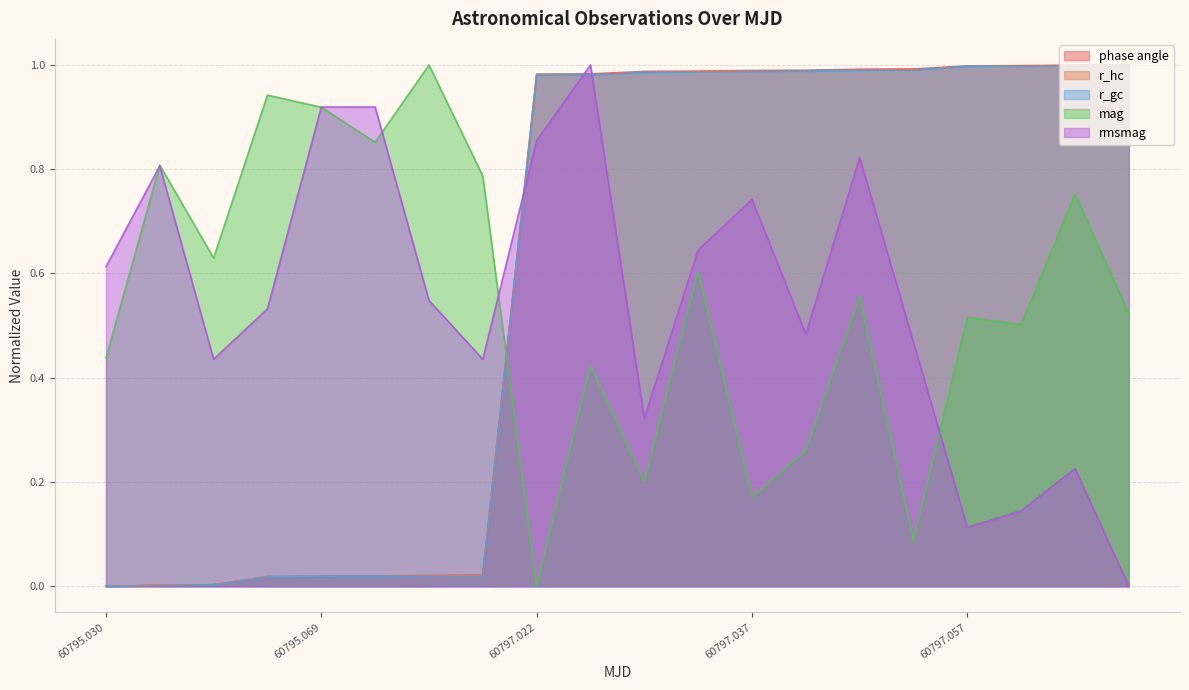

After their last crossing, which series has the higher values: mag or r_hc?

r_hc